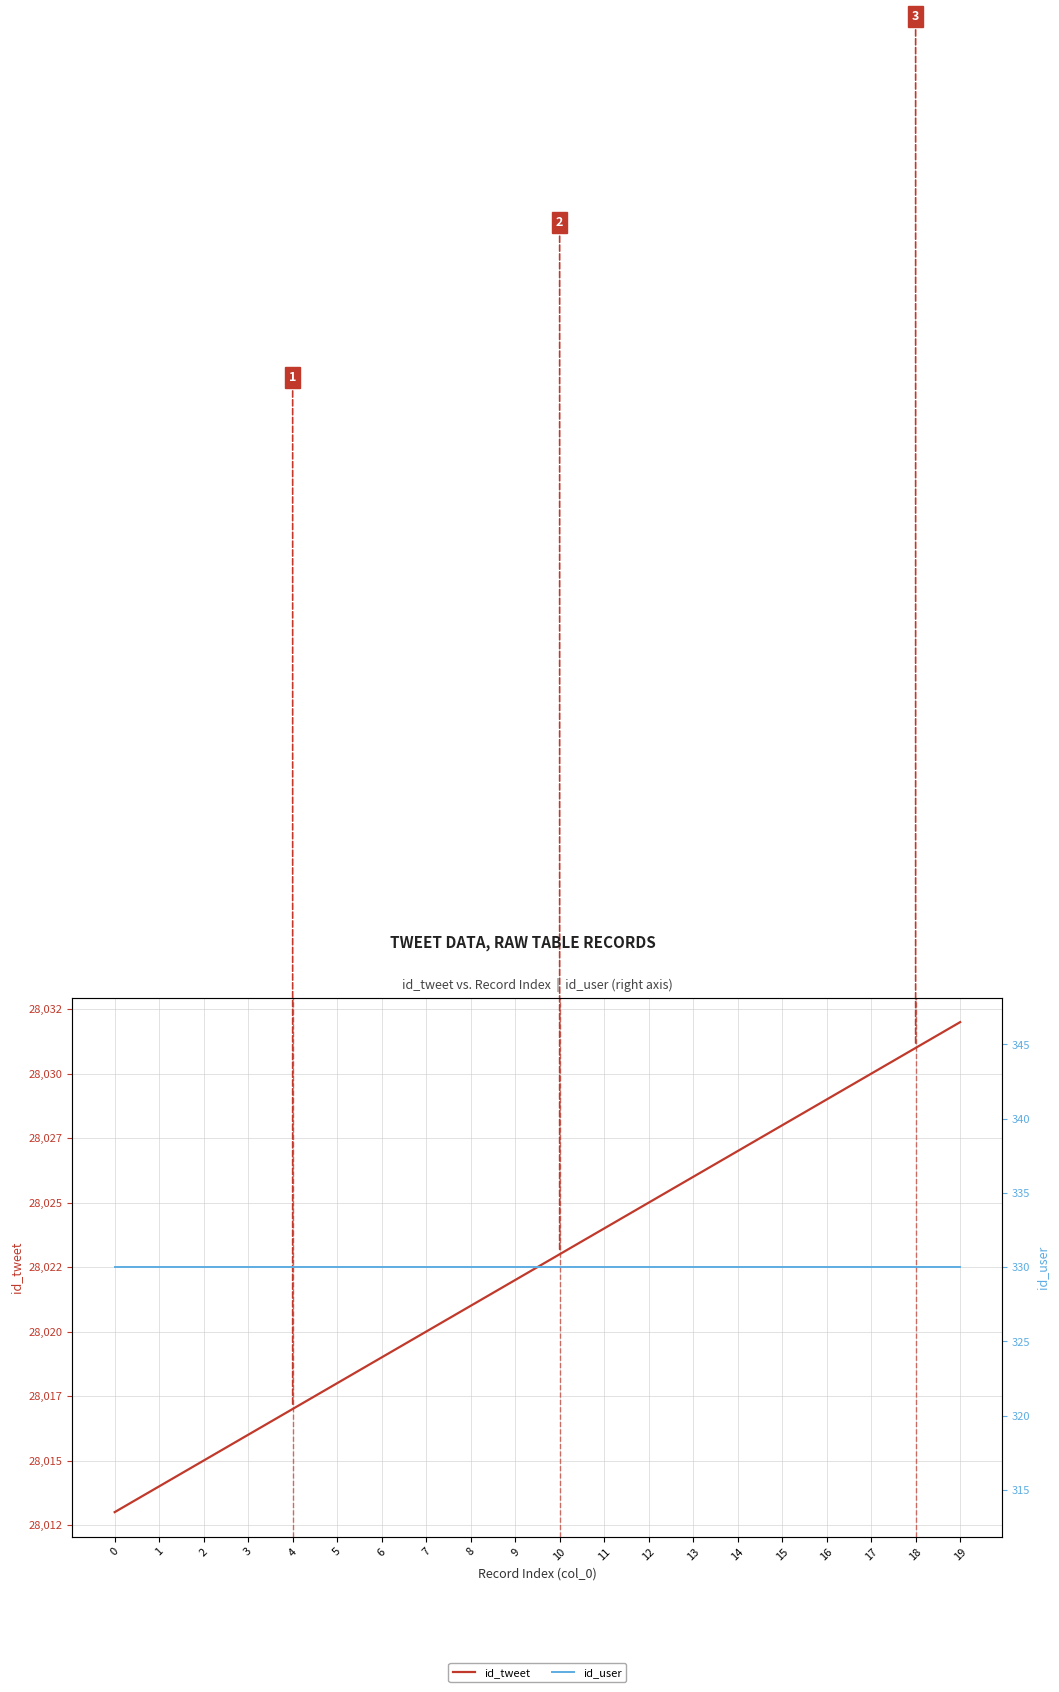

True or false: id_tweet and id_user intersect in this chart.

False